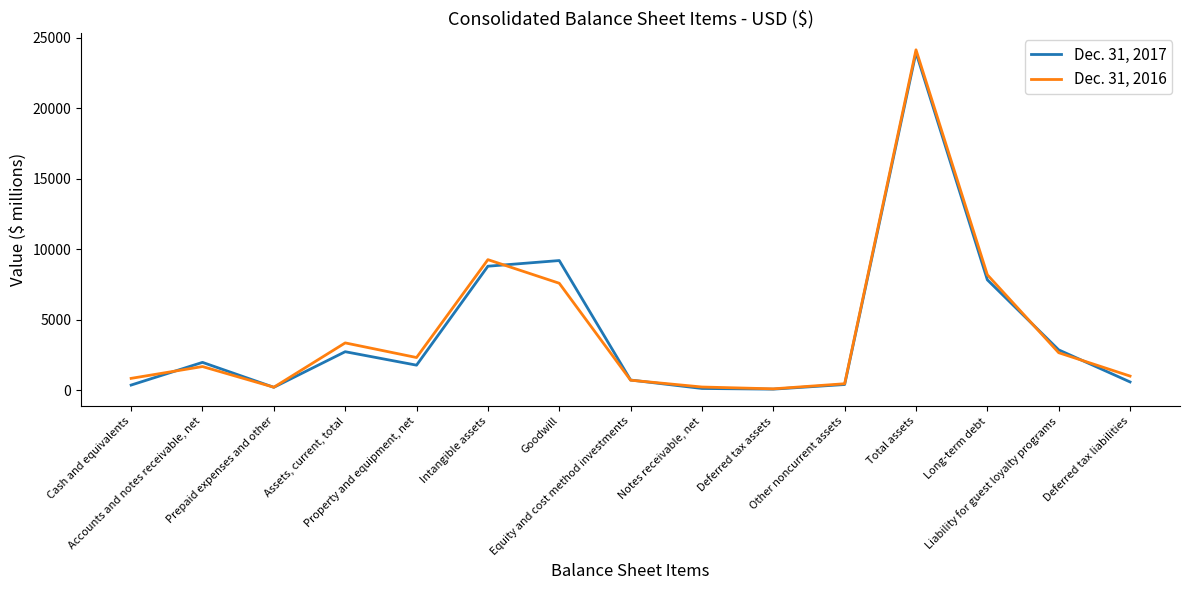

After their last crossing, which series has the higher values: Dec. 31, 2016 or Dec. 31, 2017?

Dec. 31, 2016